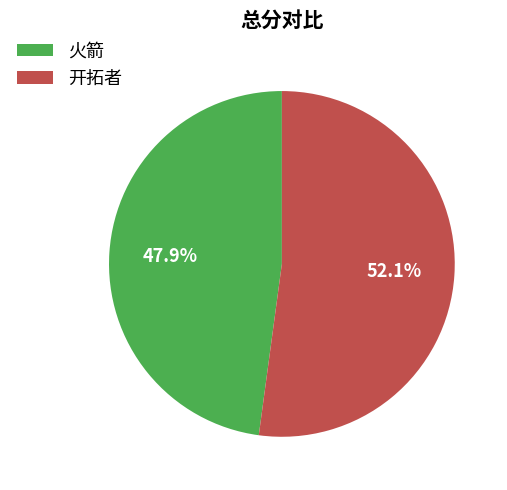

What is the largest slice in the pie chart?

开拓者